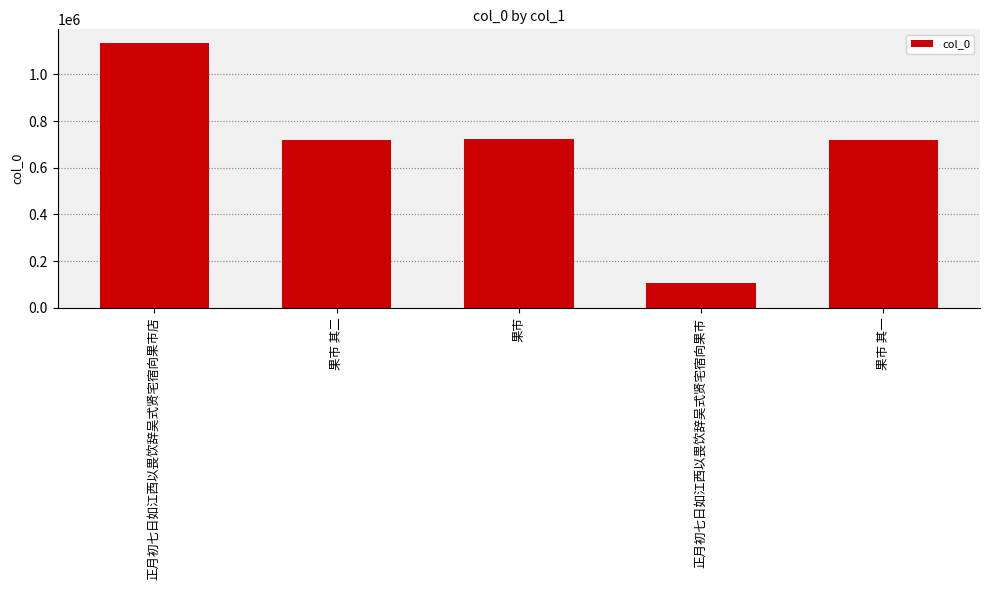

How many bars are there in total?

5